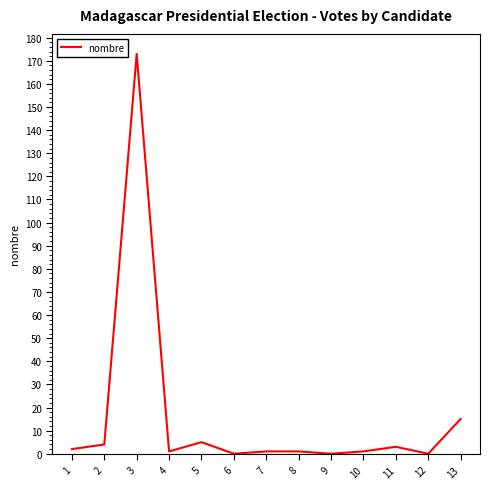

Which category has the highest value across all series?

3